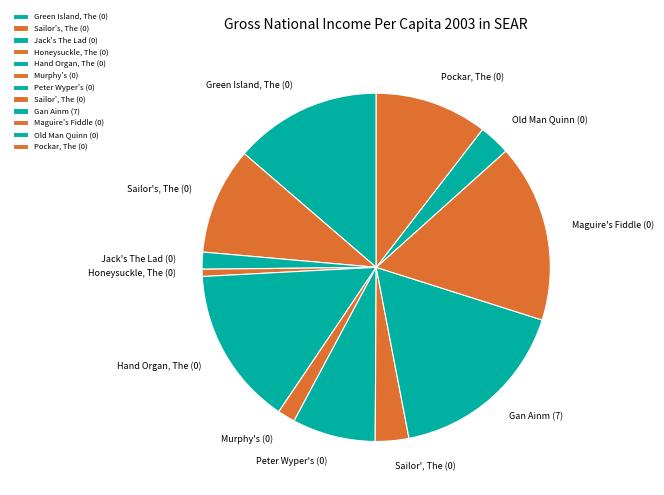

How many slices are in this pie chart?

12